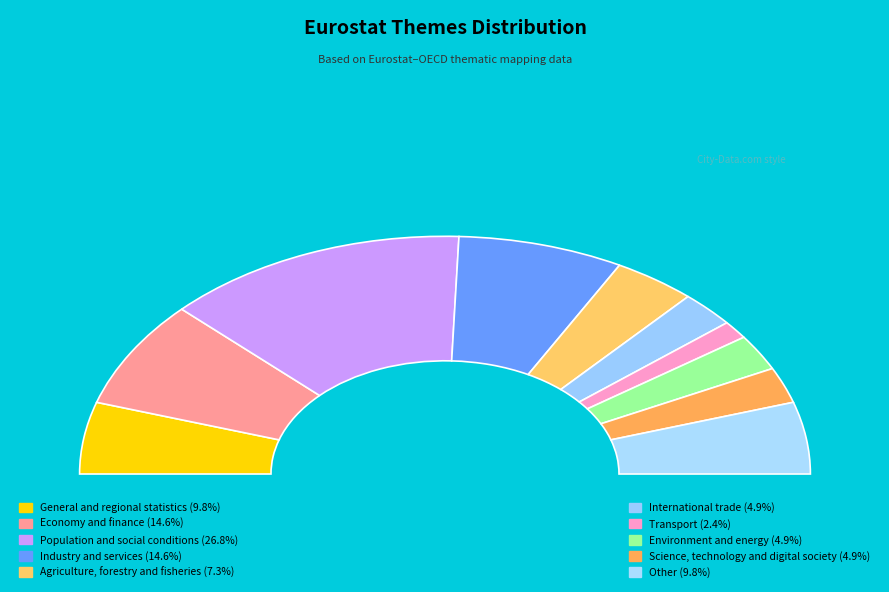

What is the largest slice in the pie chart?

Population and social conditions